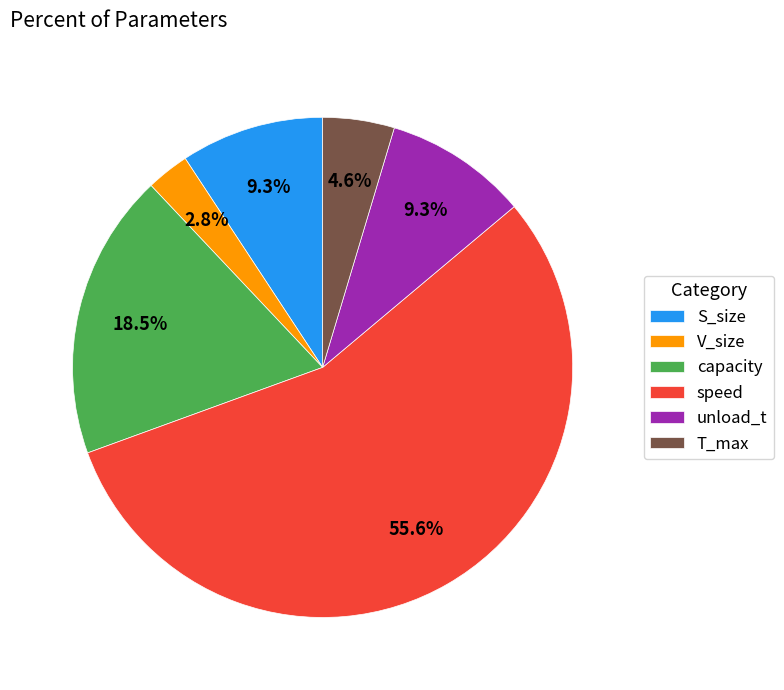

Combined, do T_max and speed account for over 50%?

Yes